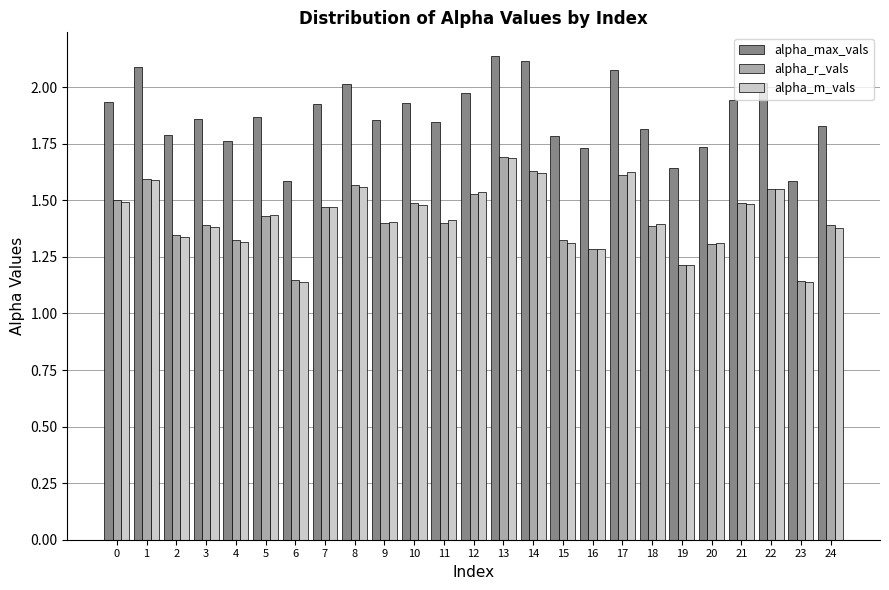

Which series changed the most between 0 and 3?

alpha_m_vals